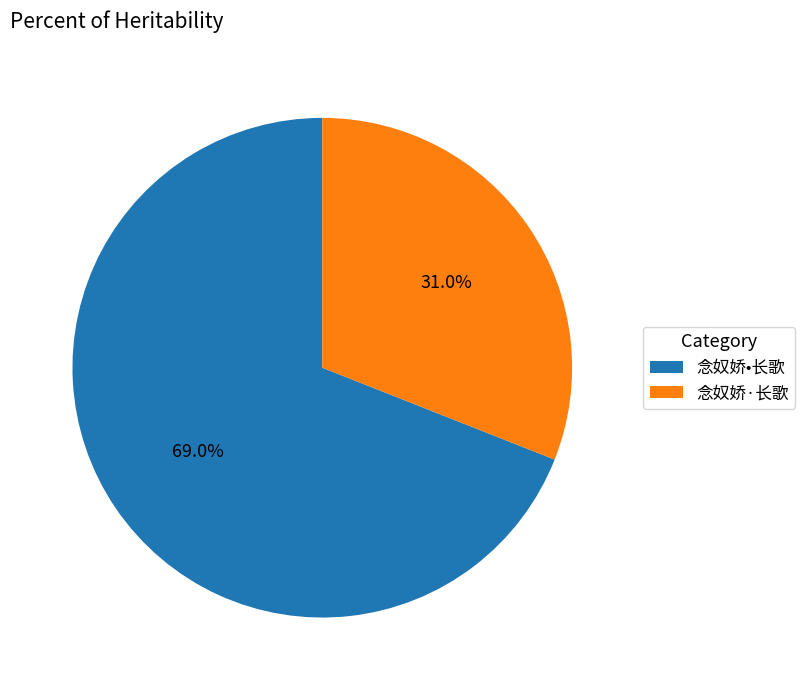

How many slices are in this pie chart?

2